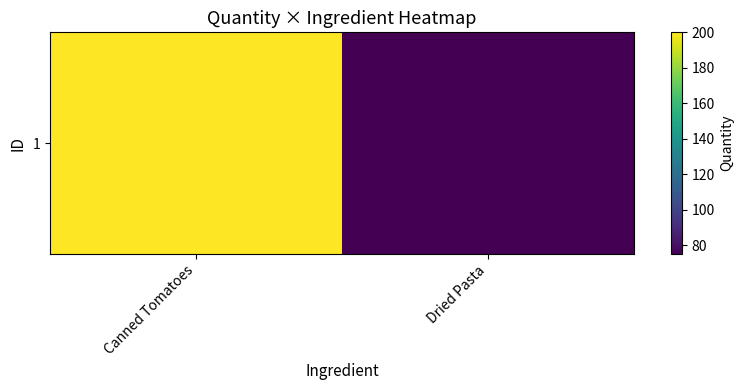

Approximately how many times larger is the value at Dried Pasta compared to Canned Tomatoes?

0.4